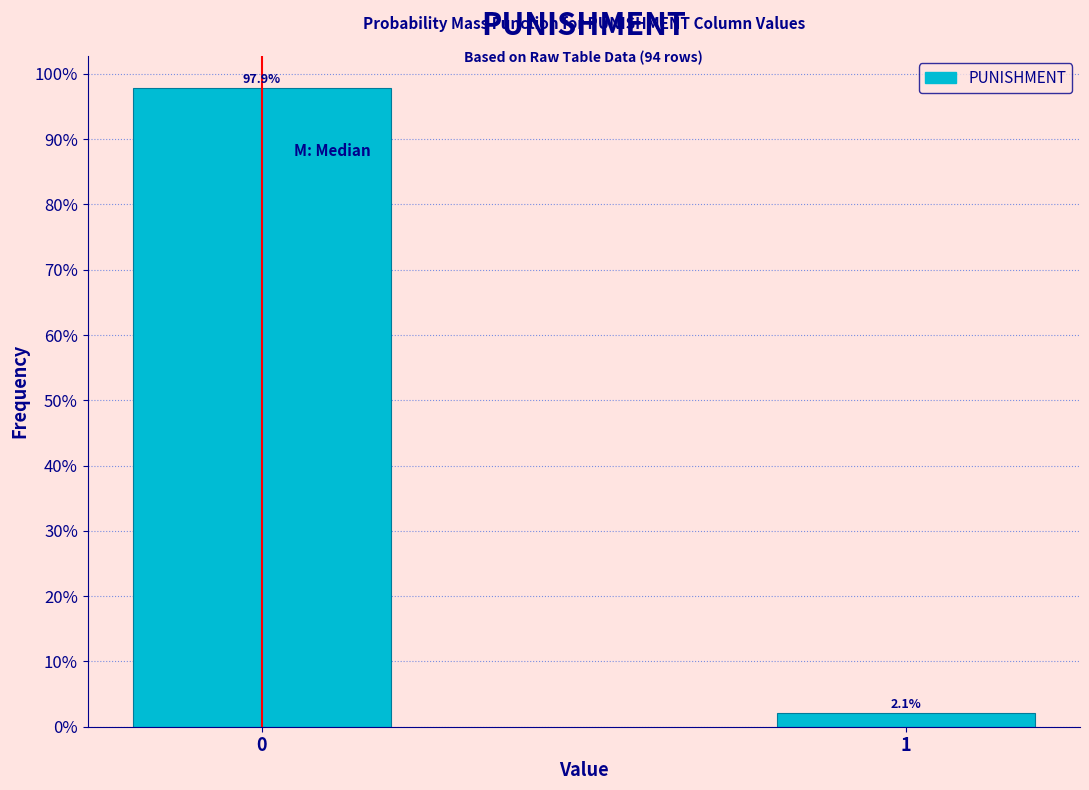

Reading left to right, list all the values displayed in this chart.

97.9	2.1